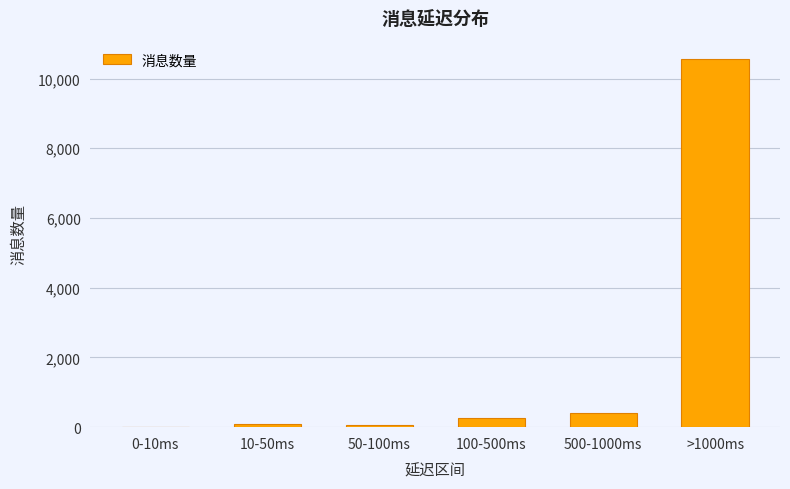

What is the maximum value shown in the chart?

10558